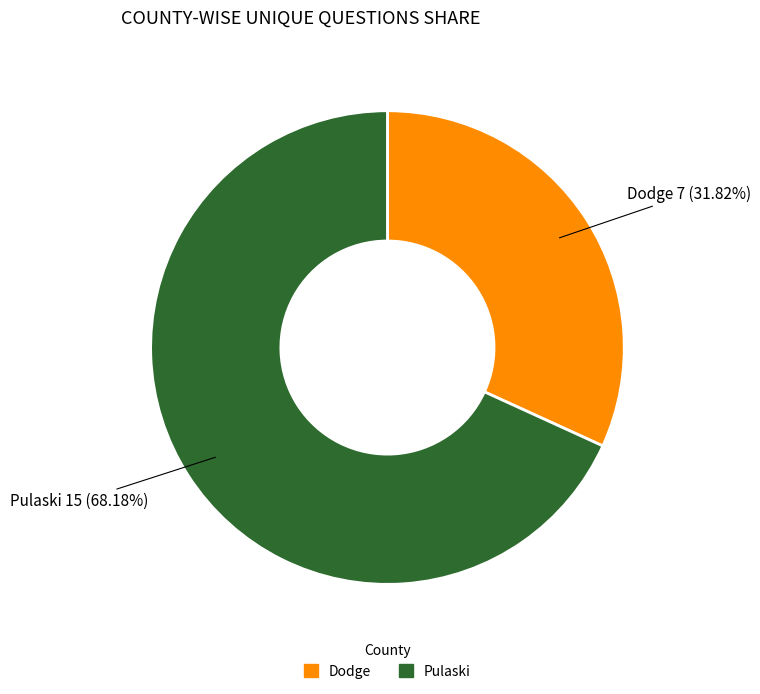

Is there any slice that represents more than half of the pie?

Yes